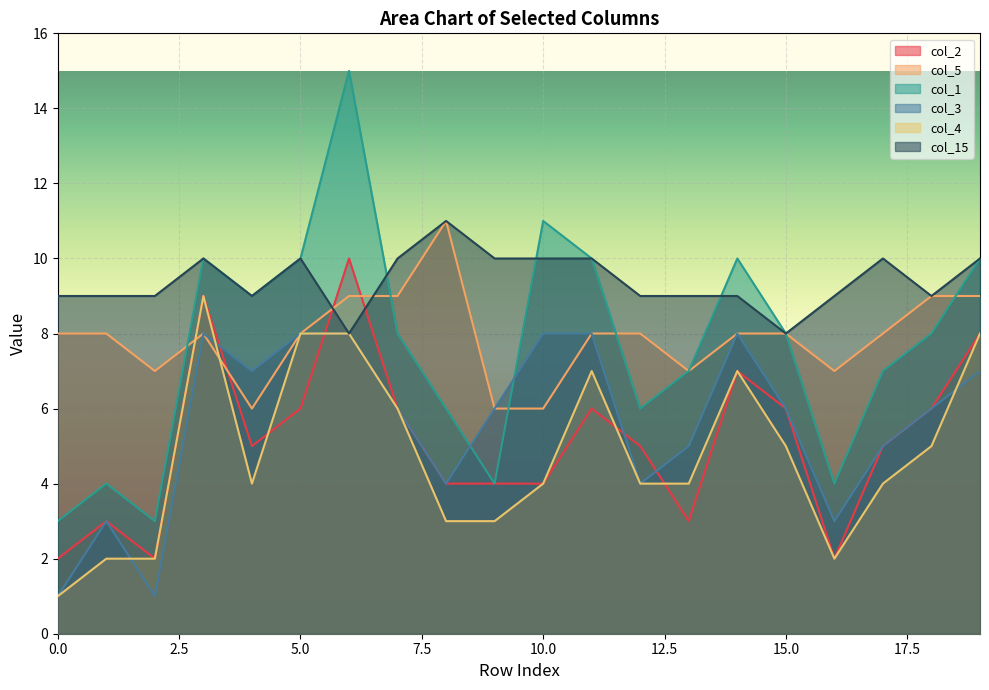

True or false: col_1 and col_3 cross at least once.

True